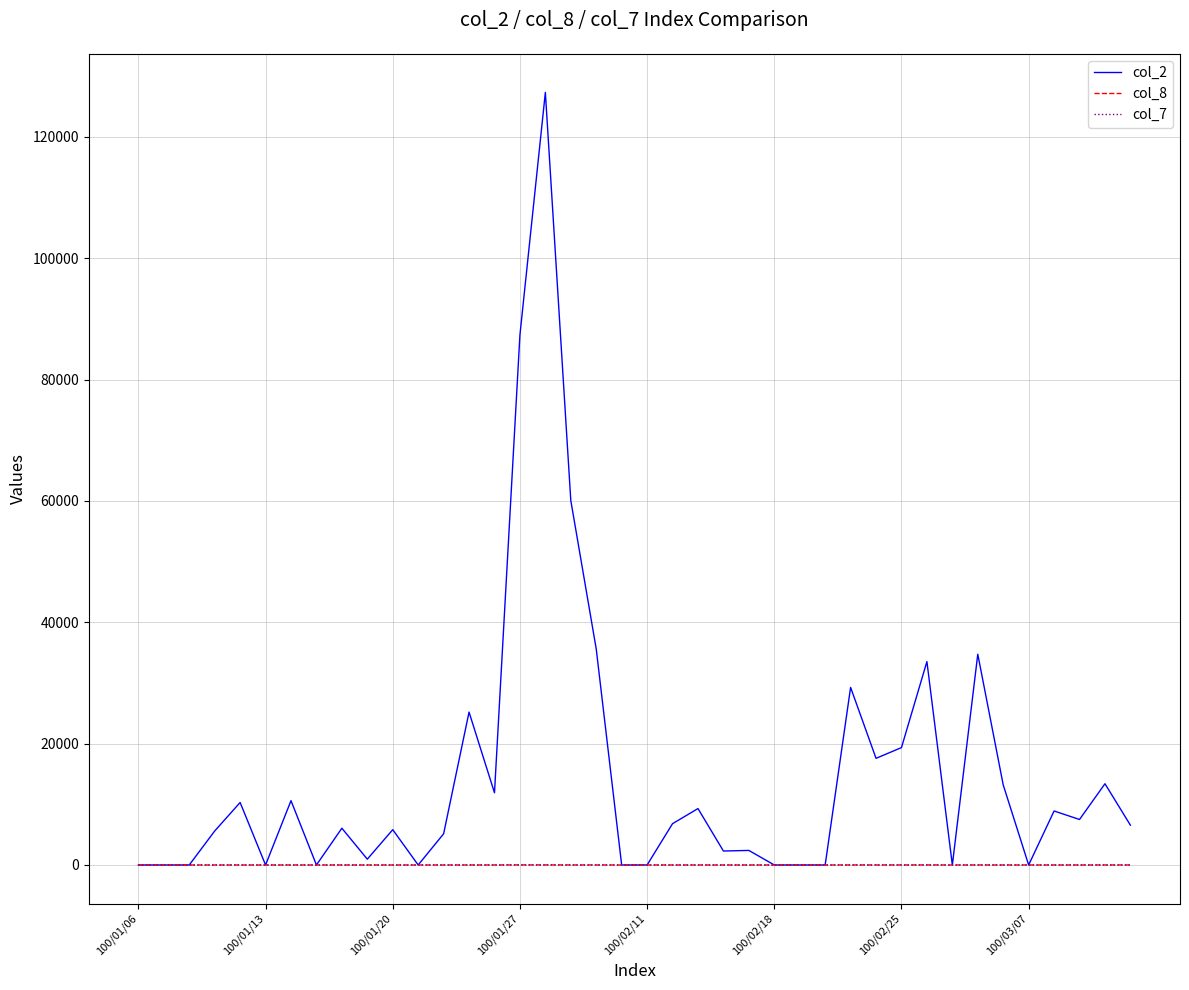

Which series has the largest range (max minus min)?

col_2